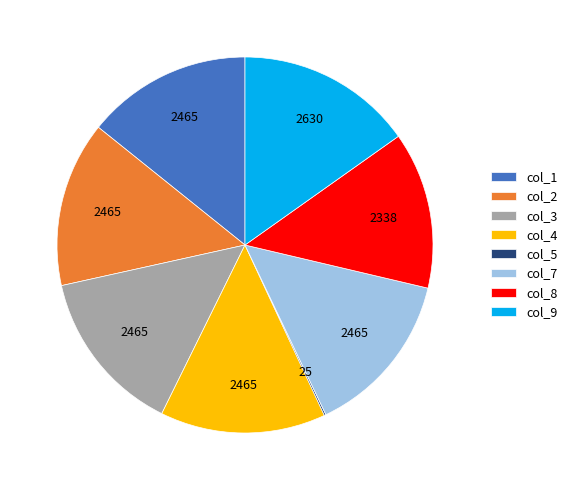

Does any single category account for the majority?

No